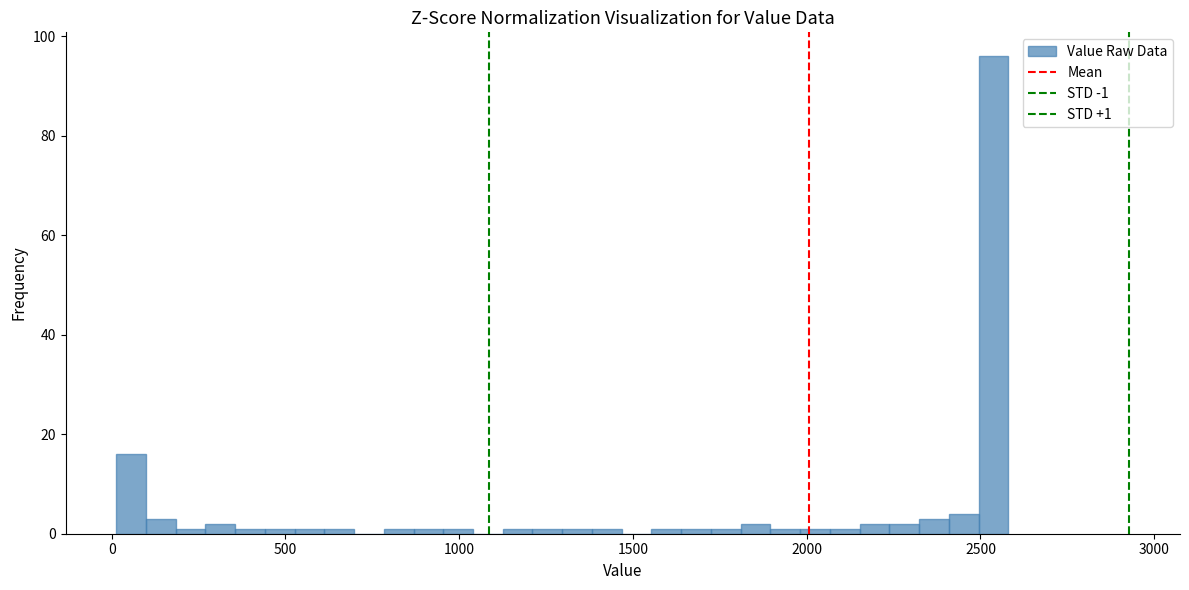

Around what value on the x-axis is the tallest bar? Give the approximate position of its centre, as read against the axis.

2550